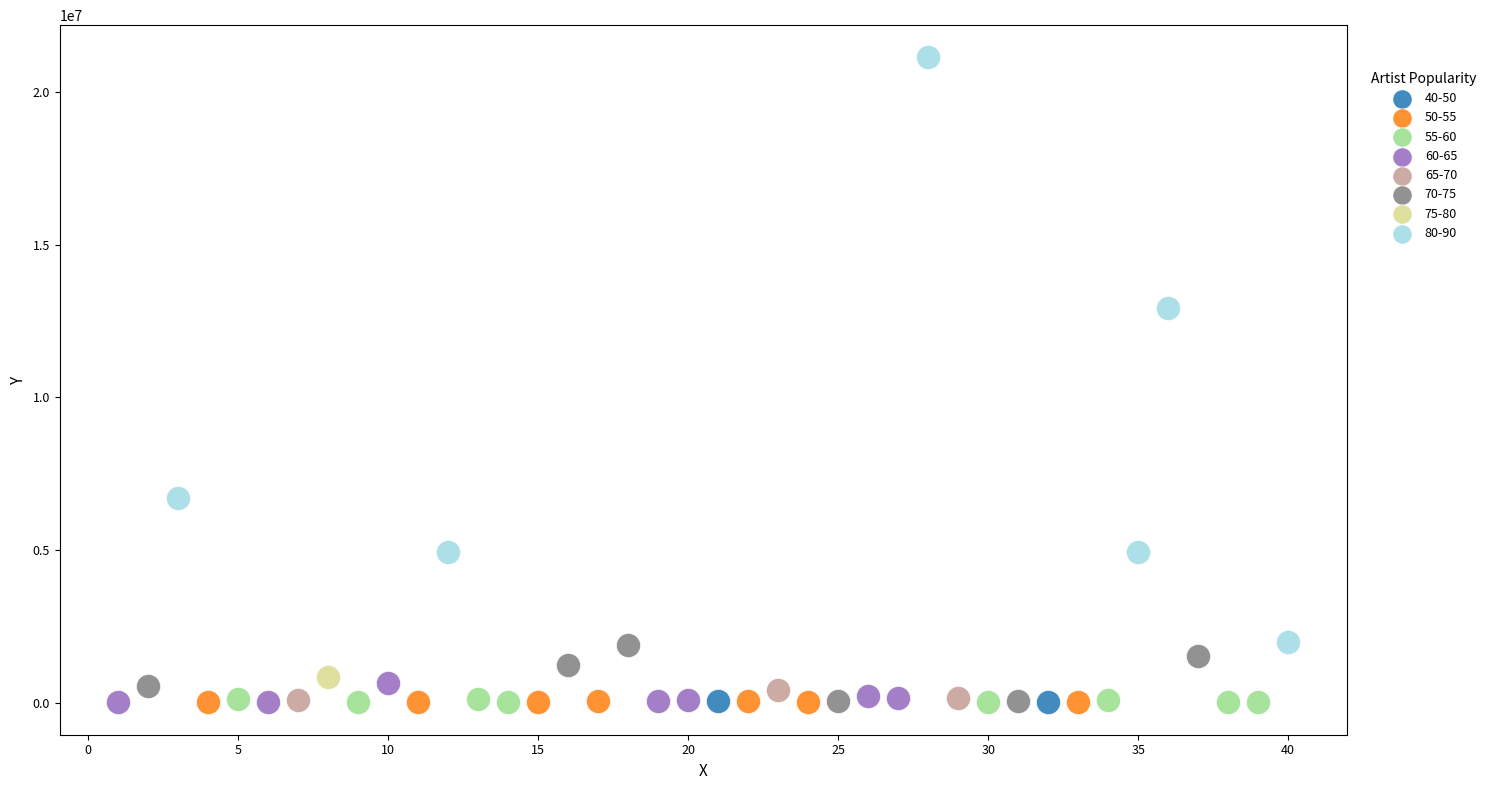

What are all the series names shown in the legend?

40-50, 50-55, 55-60, 60-65, 65-70, 70-75, 75-80, 80-90